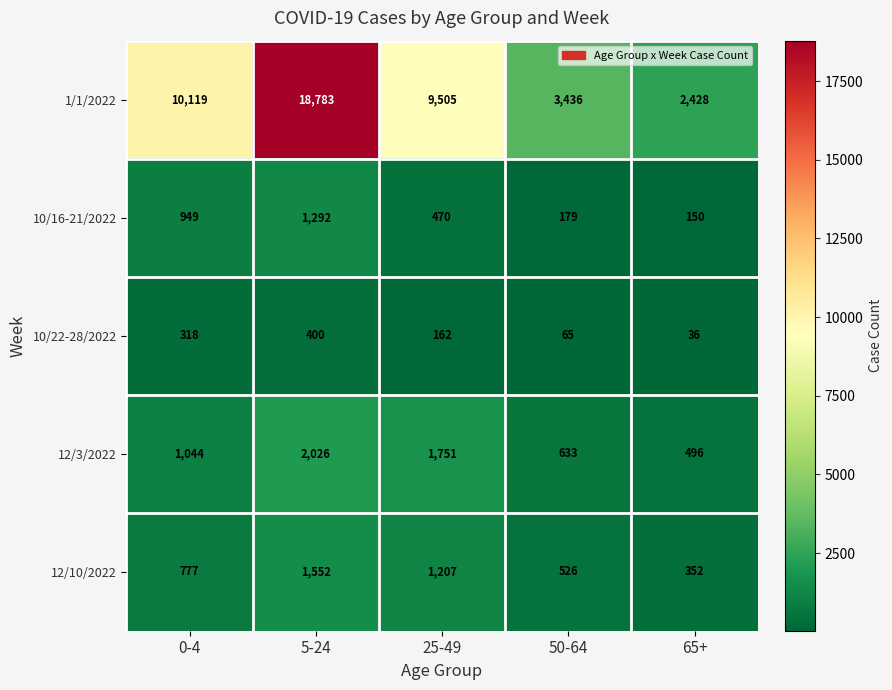

What is the sum of all 10/16-21/2022 values?

3040